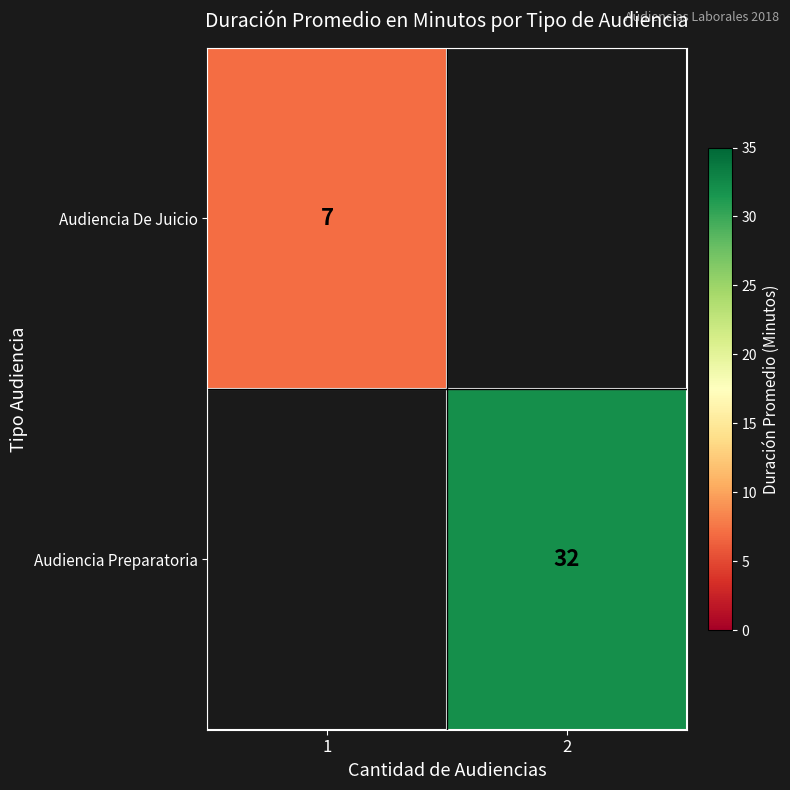

The Audiencia Preparatoria series shows 32 at 2. True or false?

True